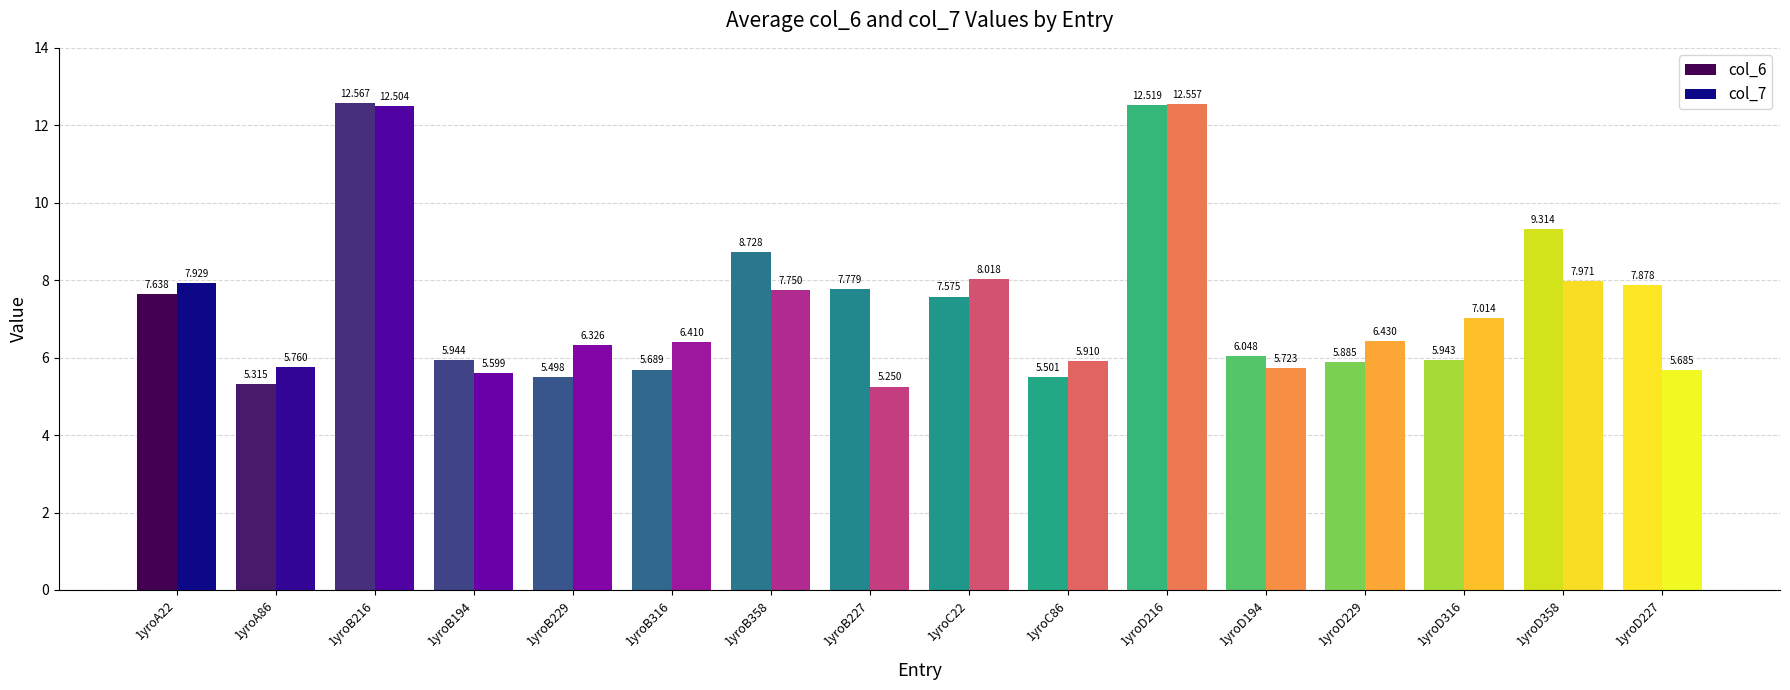

Does the chart contain any negative values?

No